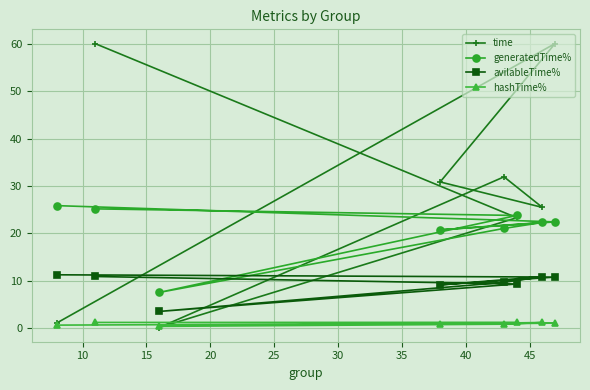

How many lines are shown in the chart?

4